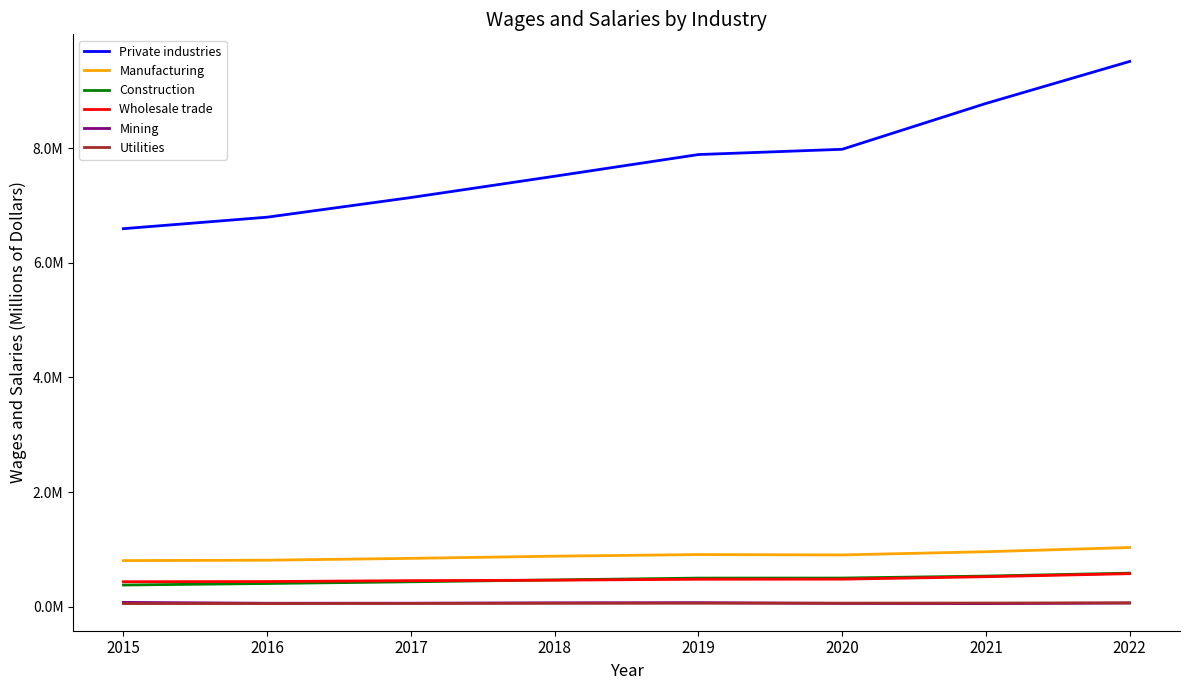

At which category is the sum across all series the highest?

2022